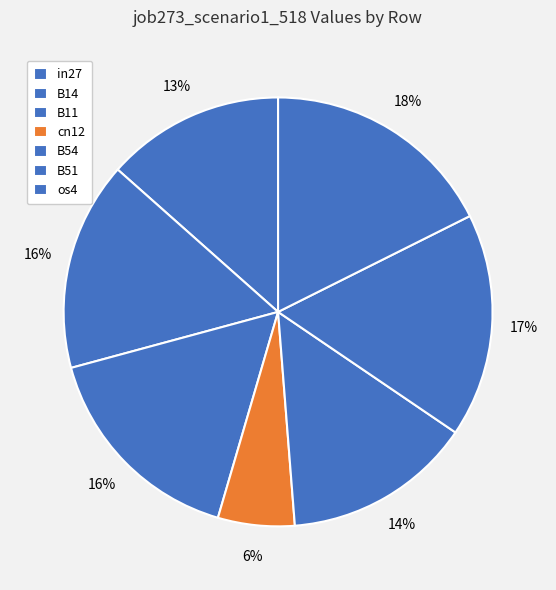

Combined, do cn12 and B14 account for over 50%?

No